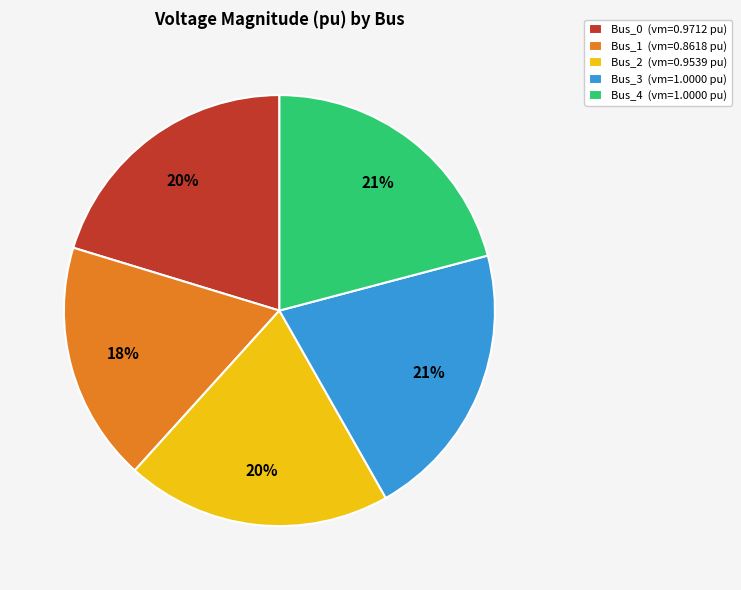

Which slice is the smallest?

Bus_1